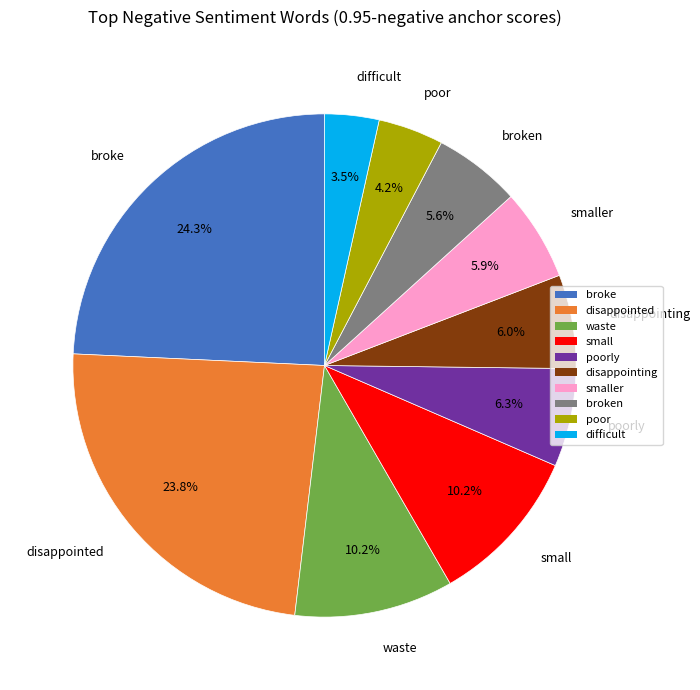

Is there any slice that represents more than half of the pie?

No